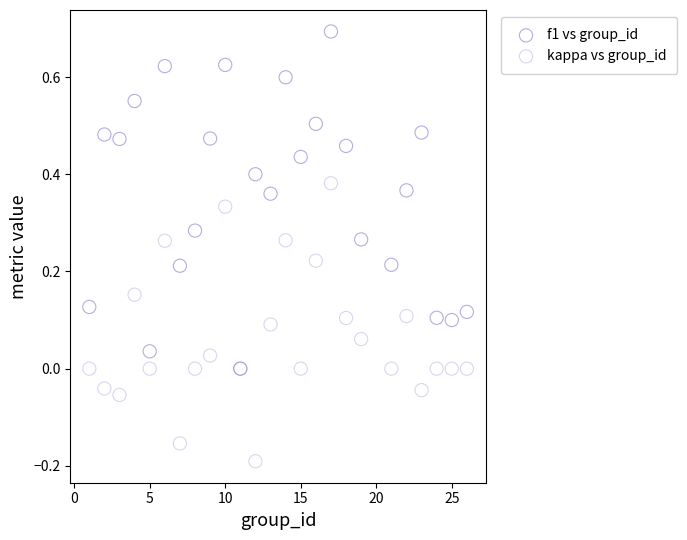

What are all the series names shown in the legend?

f1 vs group_id, kappa vs group_id